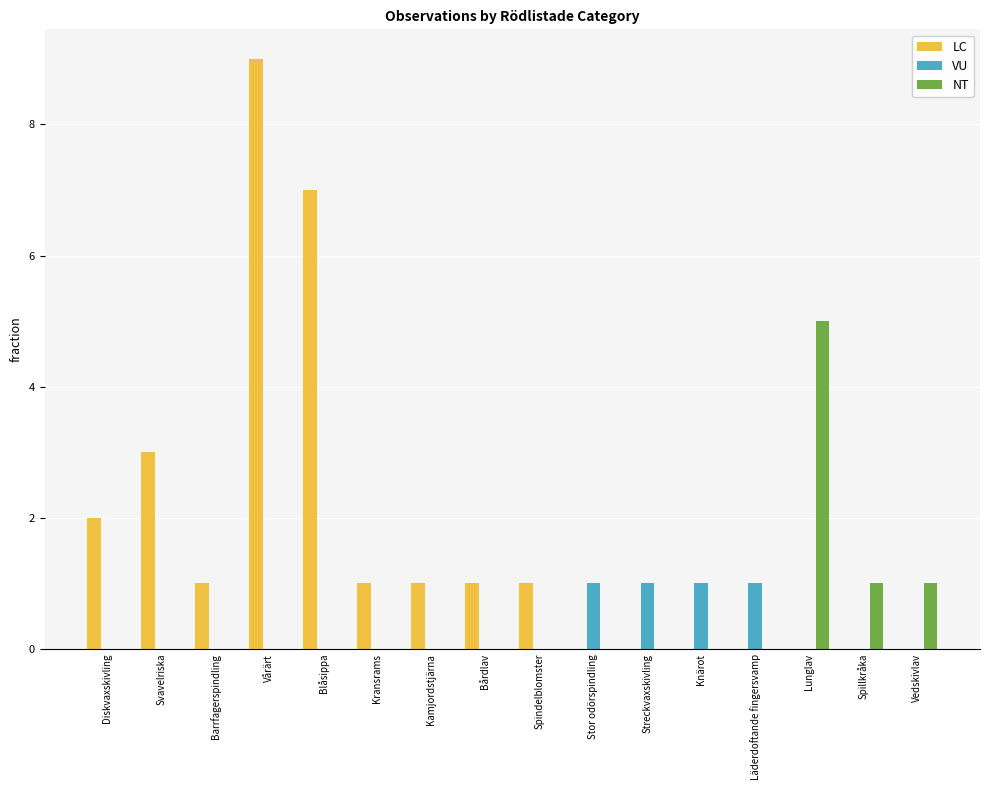

What is the spread (max minus min) of values at Barrfagerspindling?

1